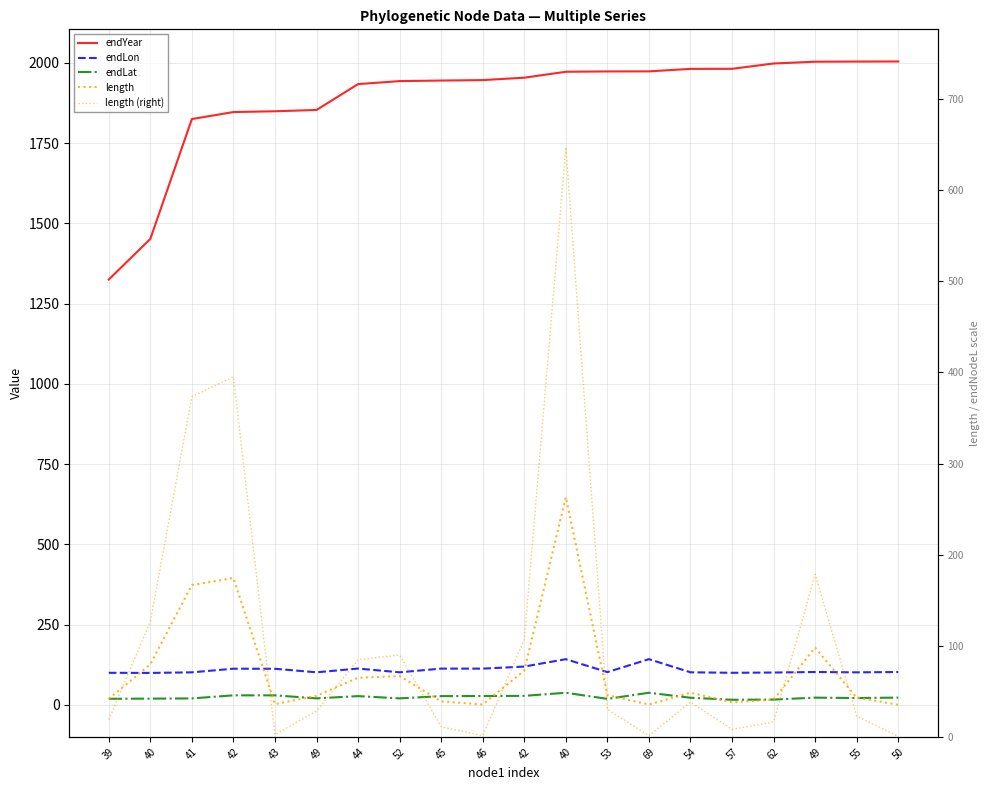

At how many categories does at least one series exceed 131?

20